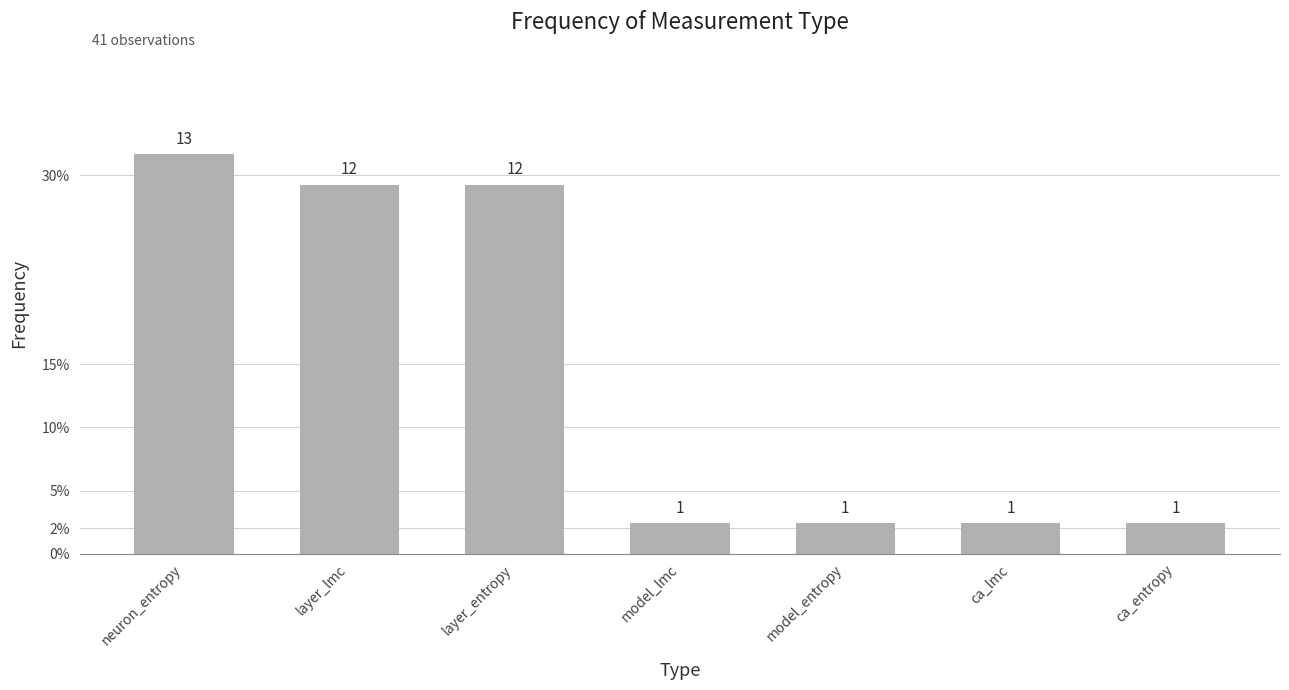

Read the value at neuron_entropy, to the nearest 10.

10